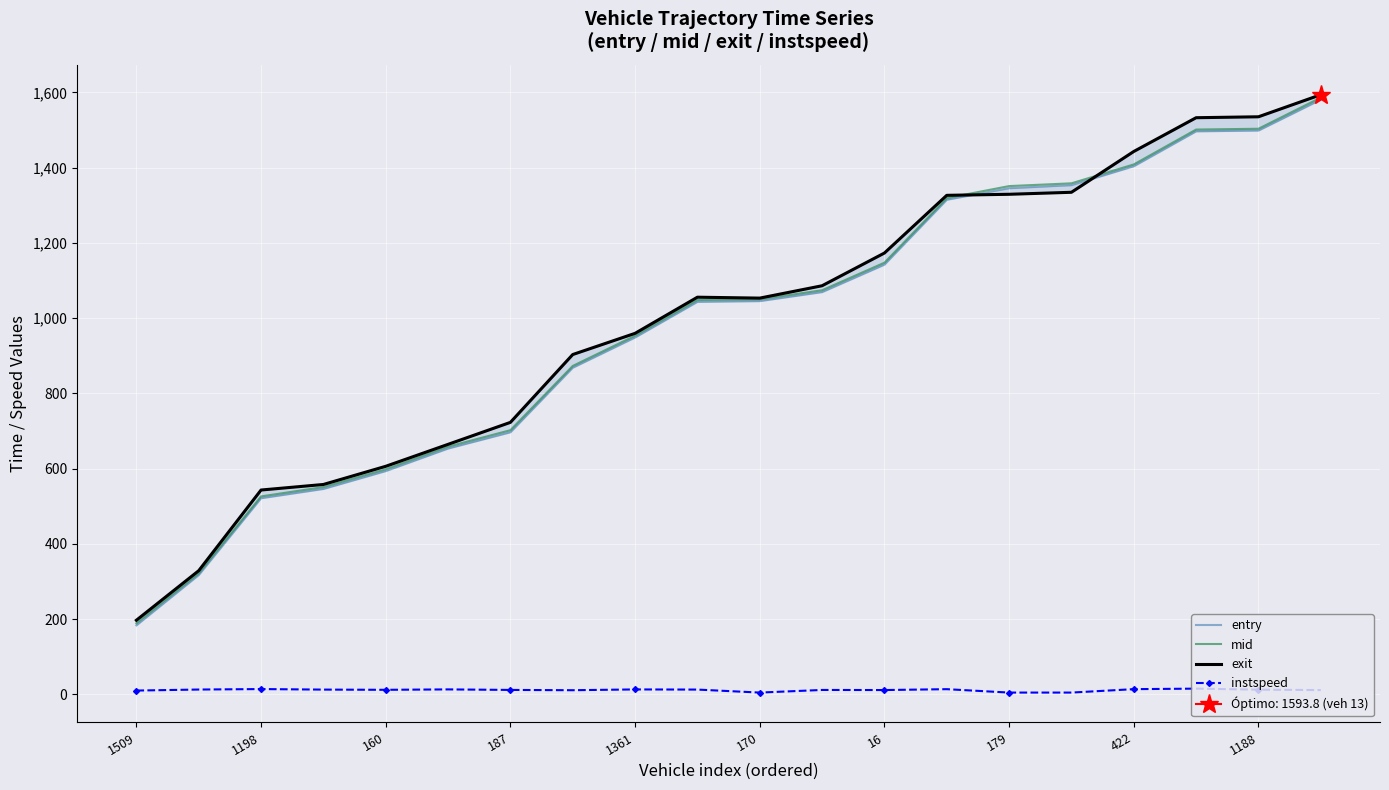

True or false: instspeed and mid cross at least once.

False